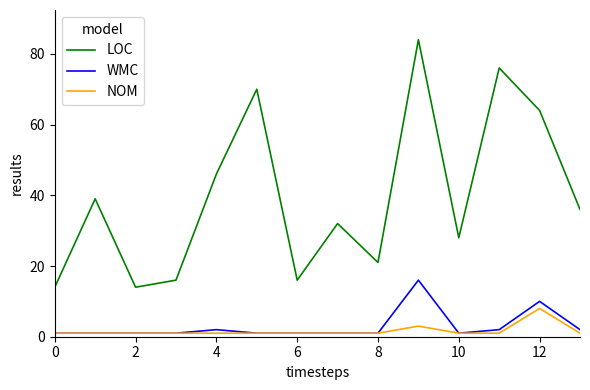

Reading left to right, transcribe all the data shown in this chart.

LOC: 14	39	14	16	46	70	16	32	21	84	28	76	64	36
WMC: 1	1	1	1	2	1	1	1	1	16	1	2	10	2
NOM: 1	1	1	1	1	1	1	1	1	3	1	1	8	1